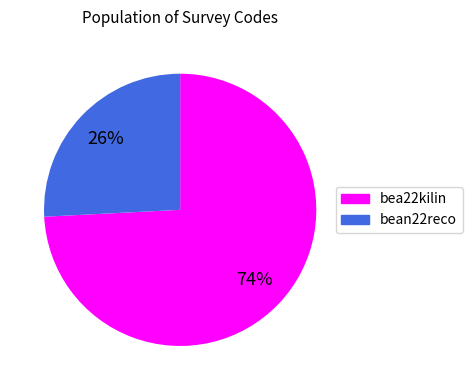

Which category has the smallest portion of the pie?

bean22reco